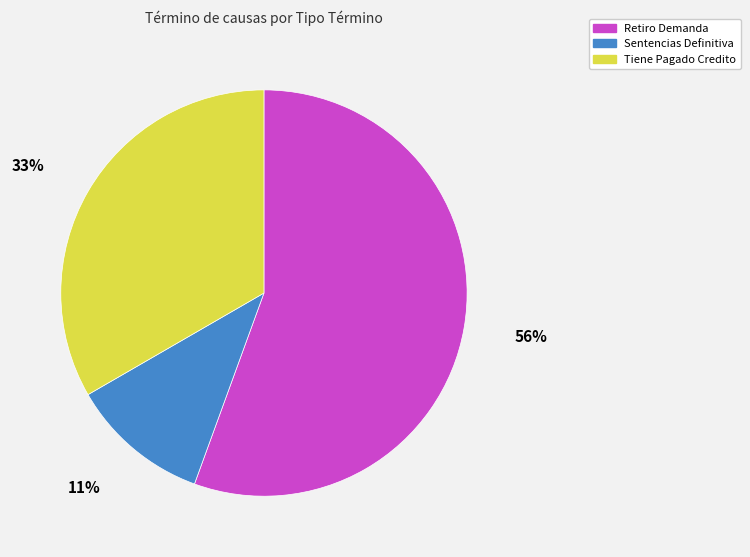

To the nearest percent, what is the combined percentage of Tiene Pagado Credito and Sentencias Definitiva?

44%